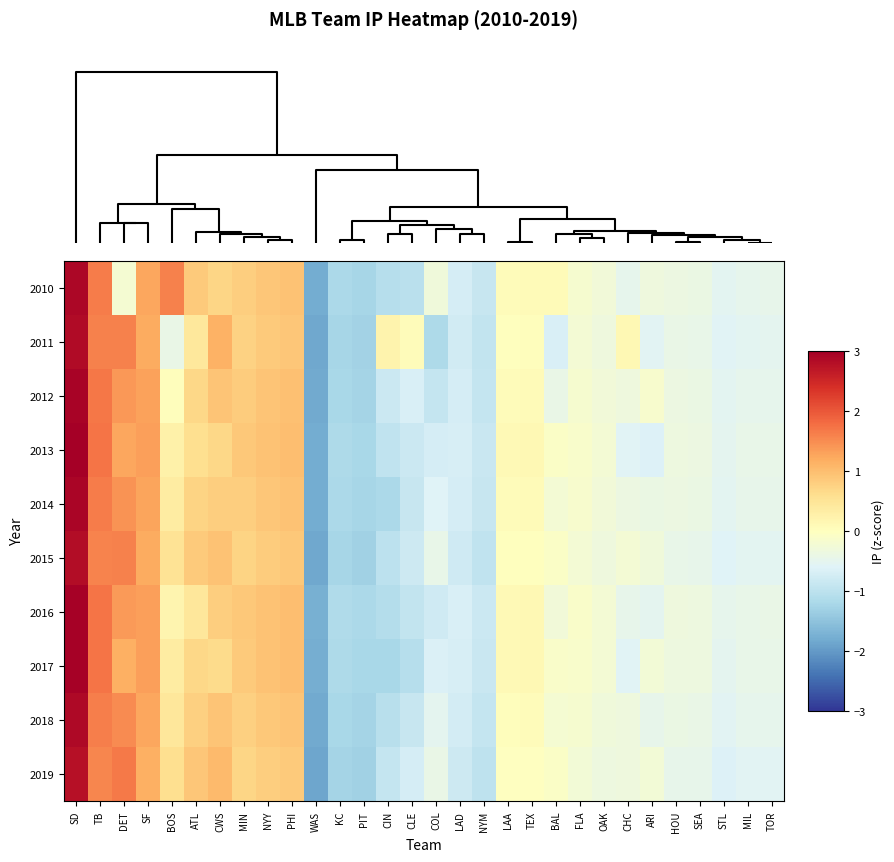

What is the spread (max minus min) of values at CHC?

0.7